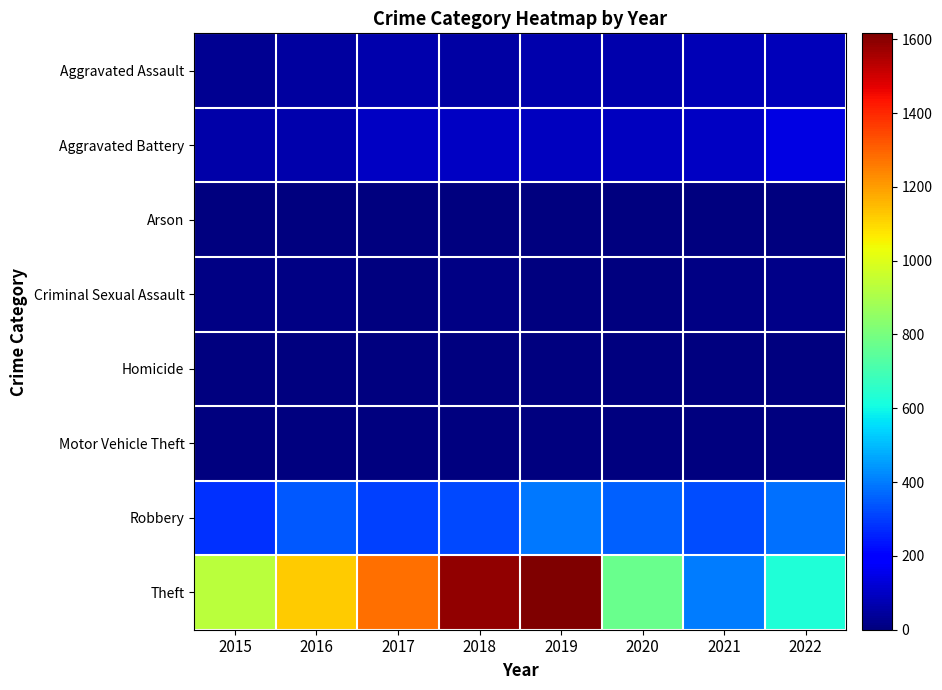

Count the number of data series in this chart.

8